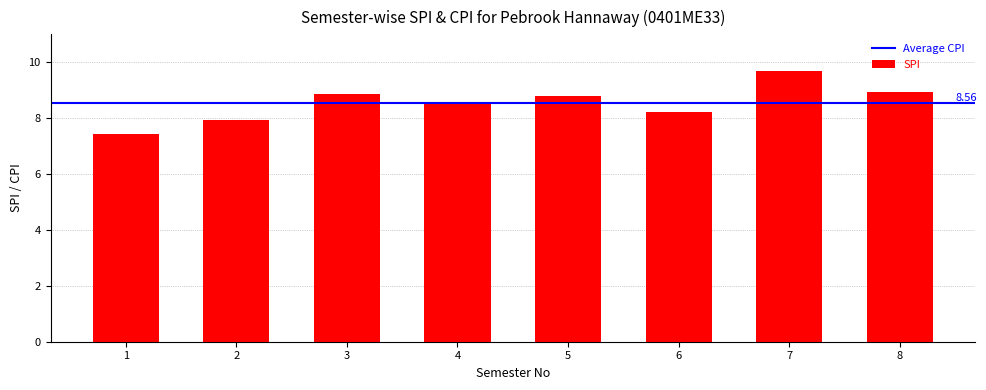

What is the average value?

8.6